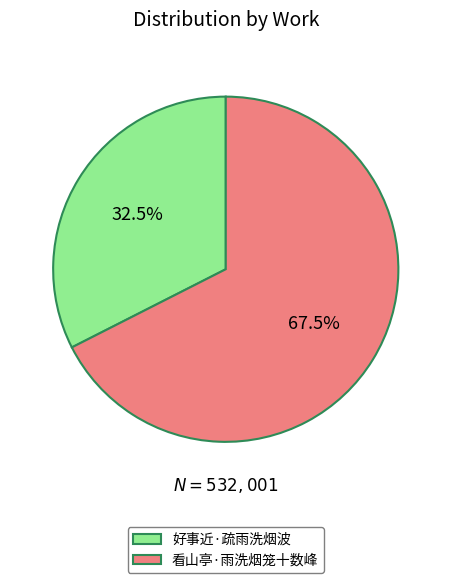

Which slice is the largest?

看山亭·雨洗烟笼十数峰